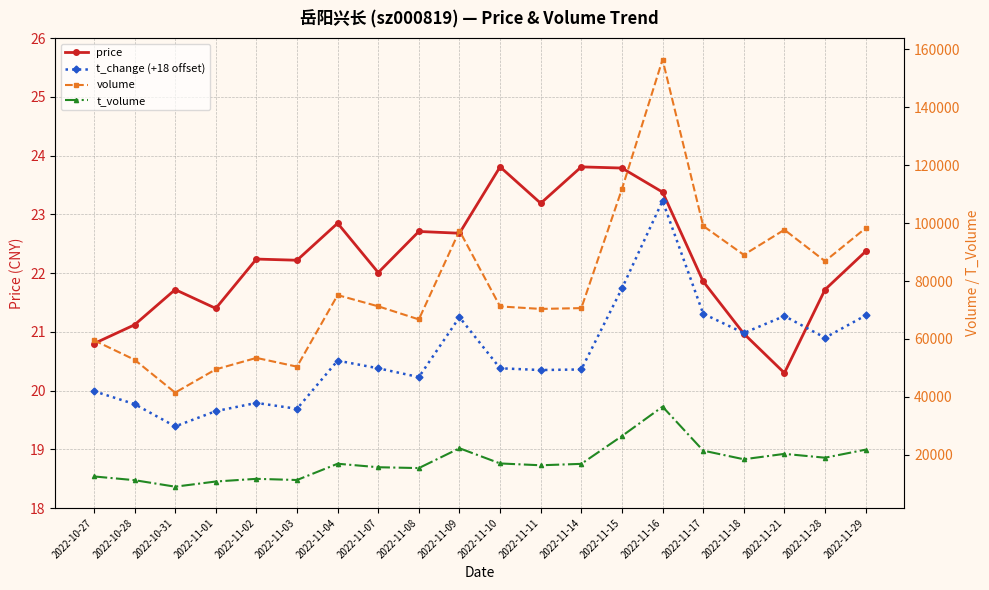

What are all the series names shown in the legend?

price, t_change (+18 offset), volume, t_volume